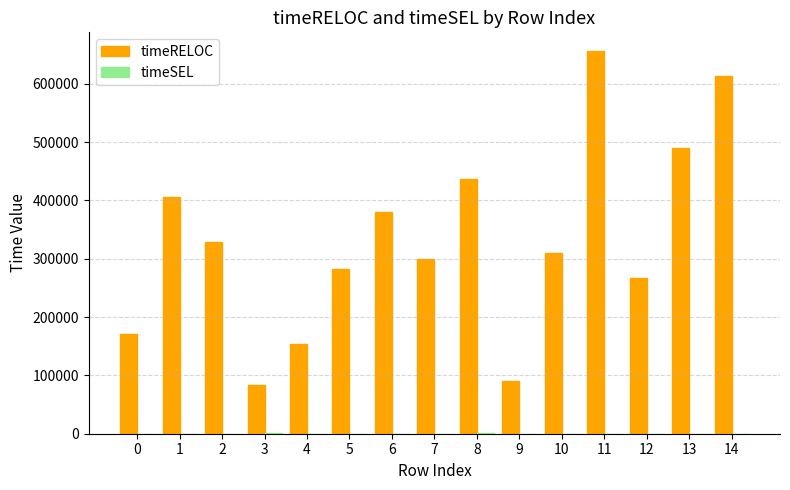

What is the sum of all timeRELOC values?

4970681